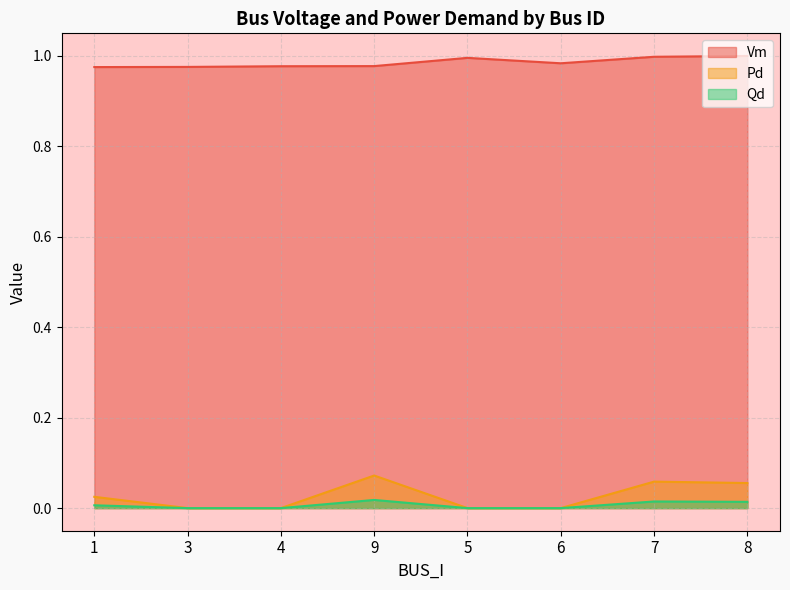

What is the maximum value shown in the chart?

1.0